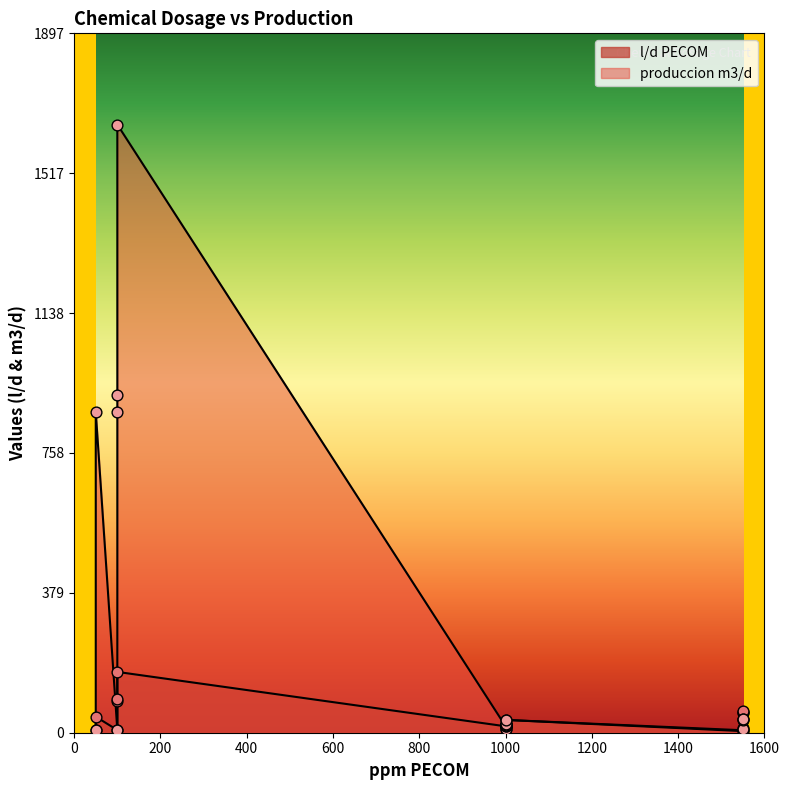

Is the value of l/d PECOM at 50 greater than the value of produccion m3/d at 1000?

No